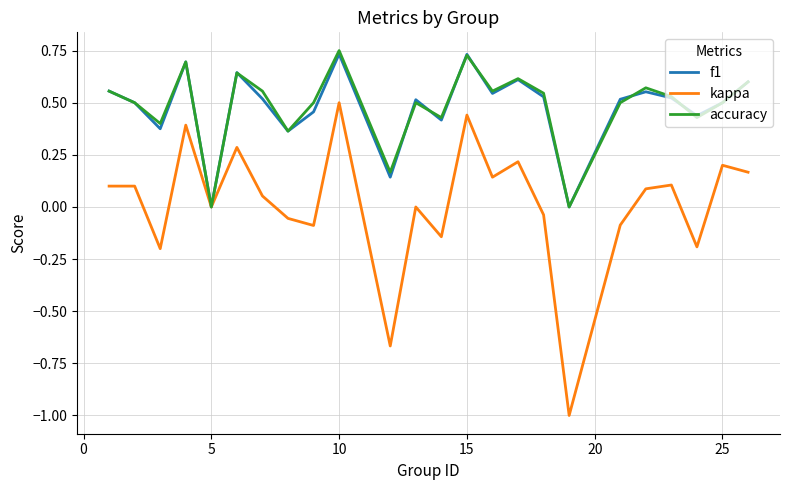

True or false: f1 has more than 1 points higher than both neighbors.

True